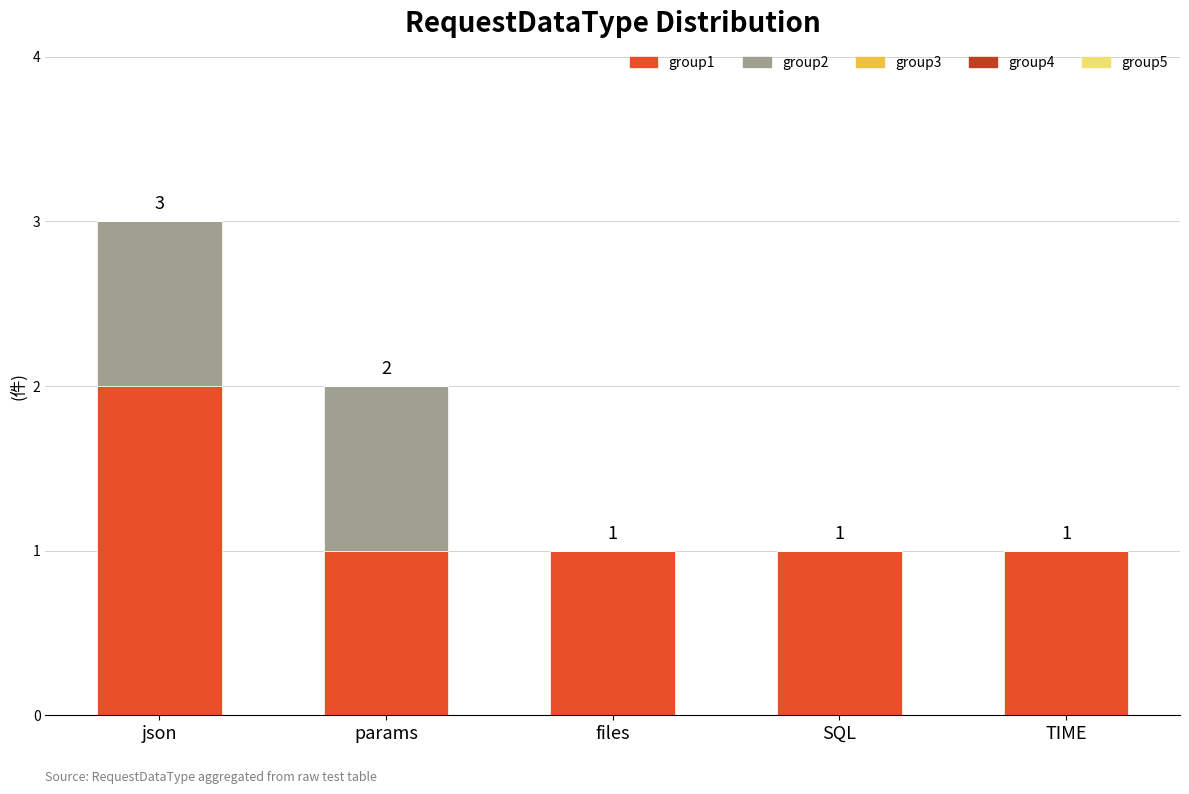

The value of group1 at json is 2. True or false?

True